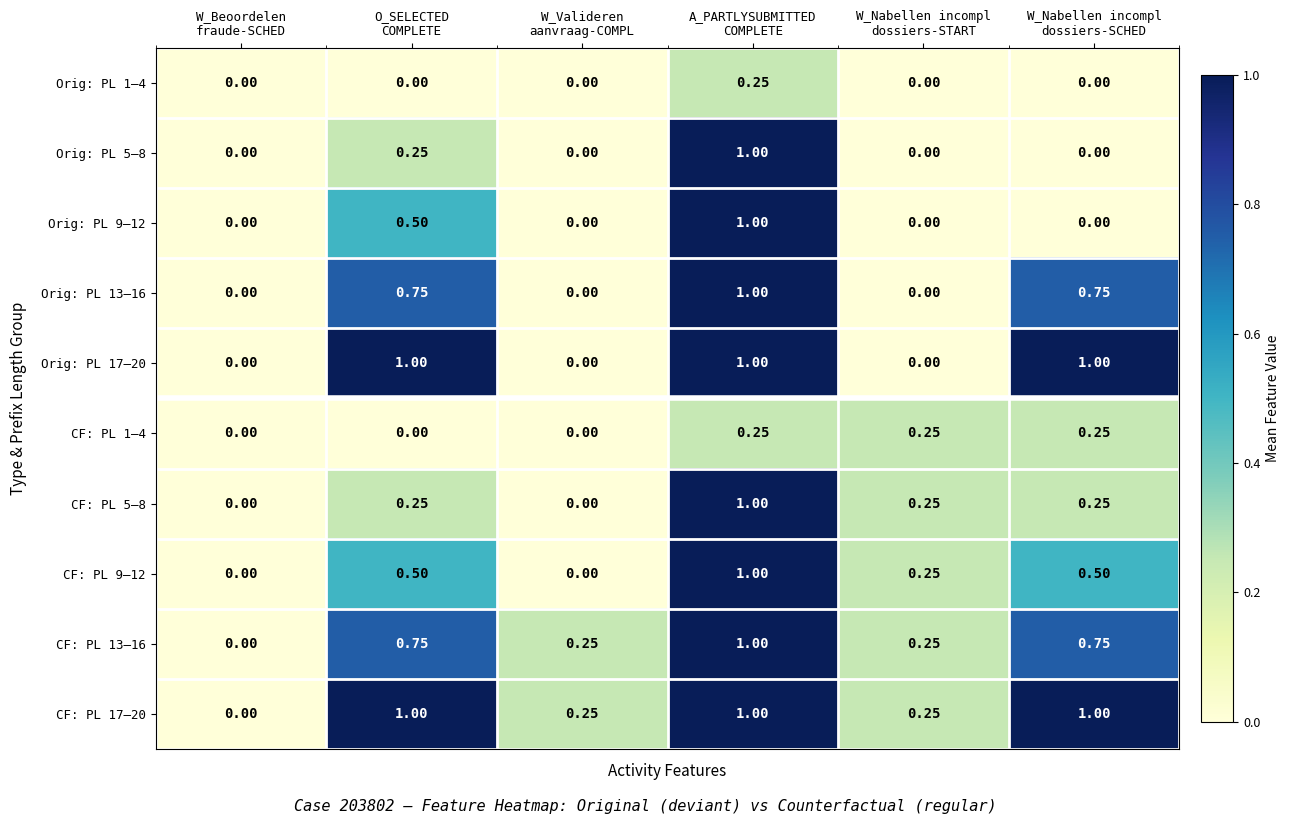

Which series has the largest total across all categories?

CF: PL 17–20